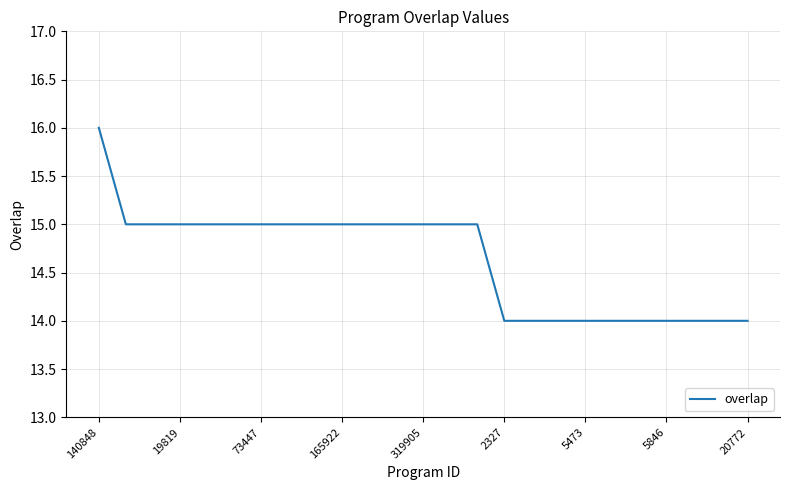

What is the smallest value displayed?

14